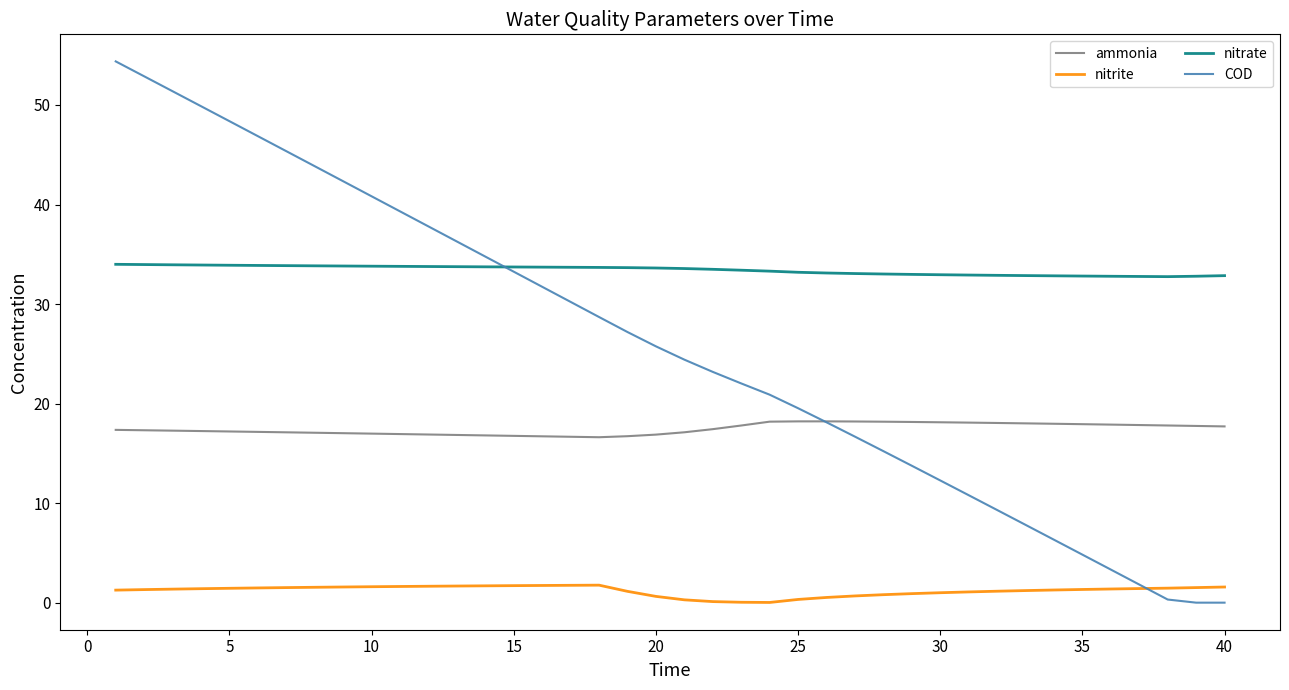

Which series has the widest spread of values?

COD